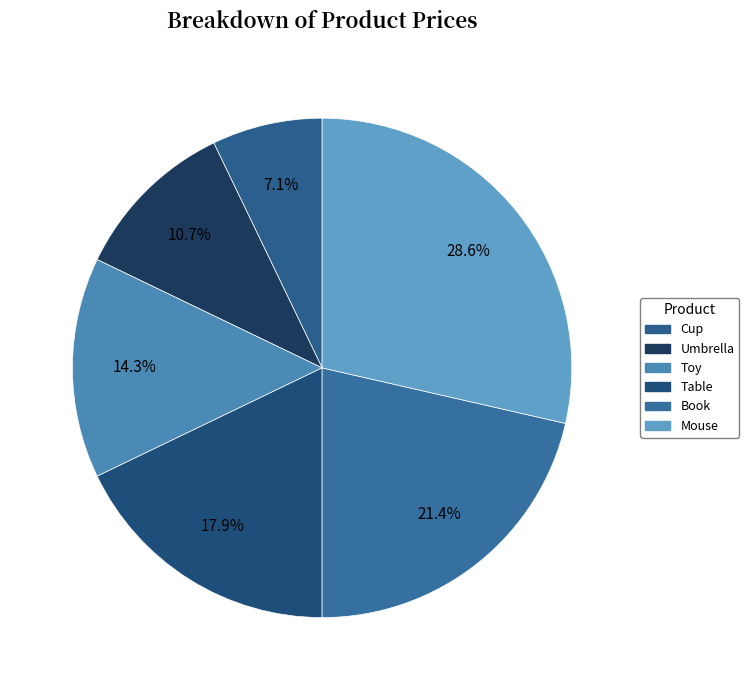

True or false: Mouse accounts for 29% of the total.

True